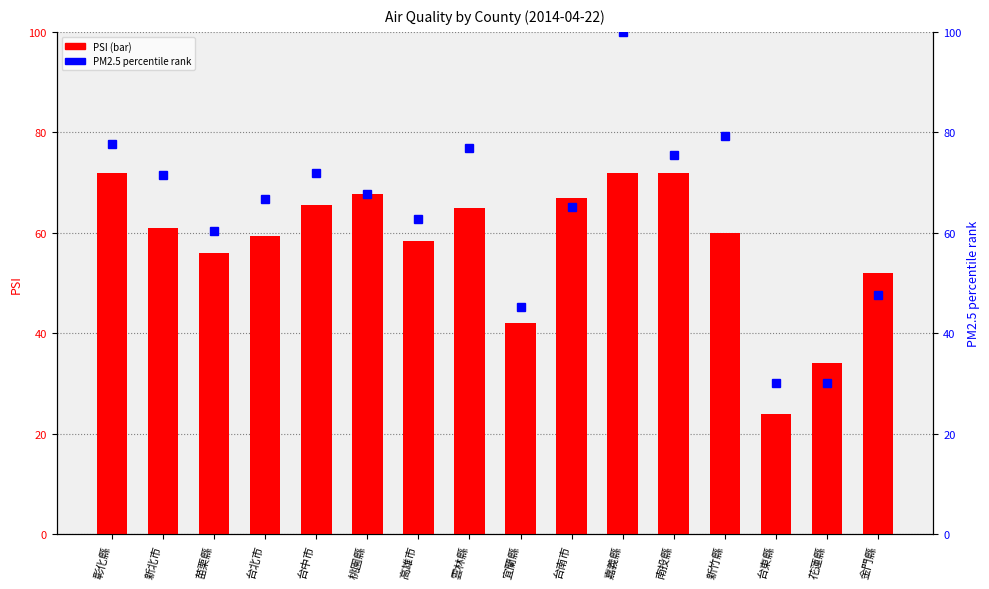

Which series has the largest range (max minus min)?

PM2.5 %